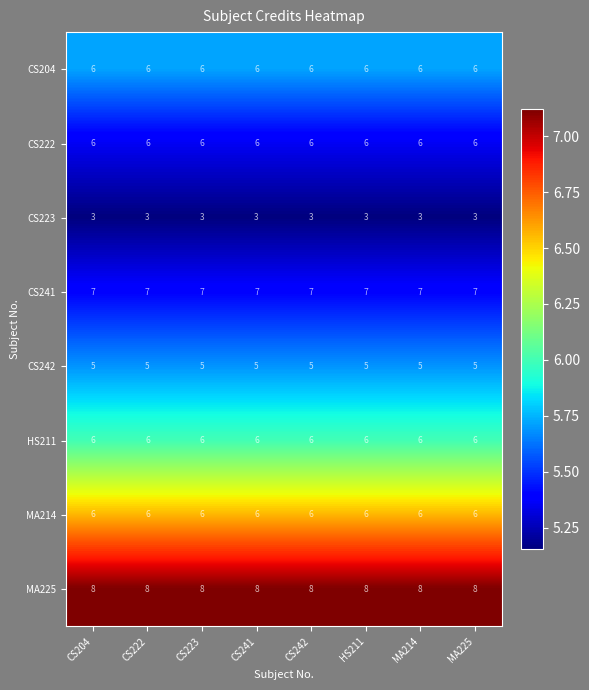

The MA225 series shows 13 at CS222. True or false?

False